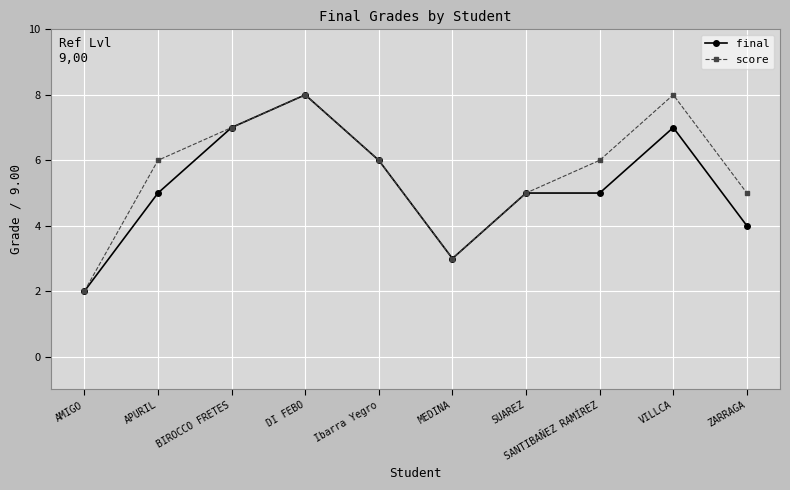

At which category does final reach its first local valley?

MEDINA